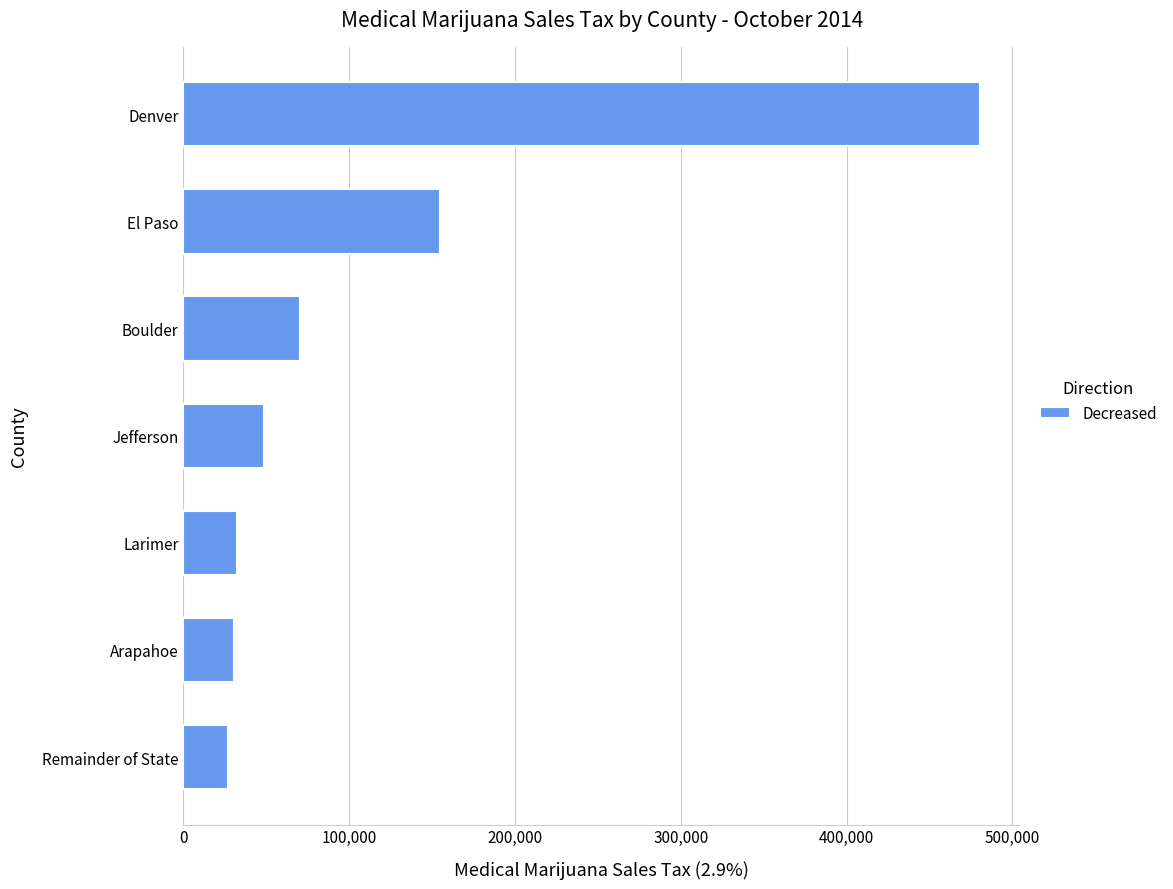

What is the change in value from Jefferson to El Paso?

+105922